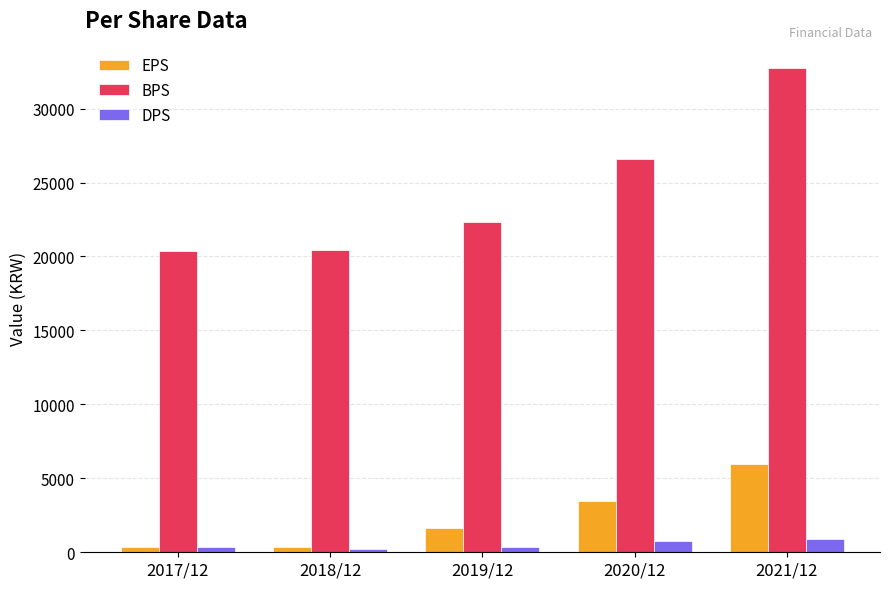

At how many categories does at least one series exceed 6486?

5